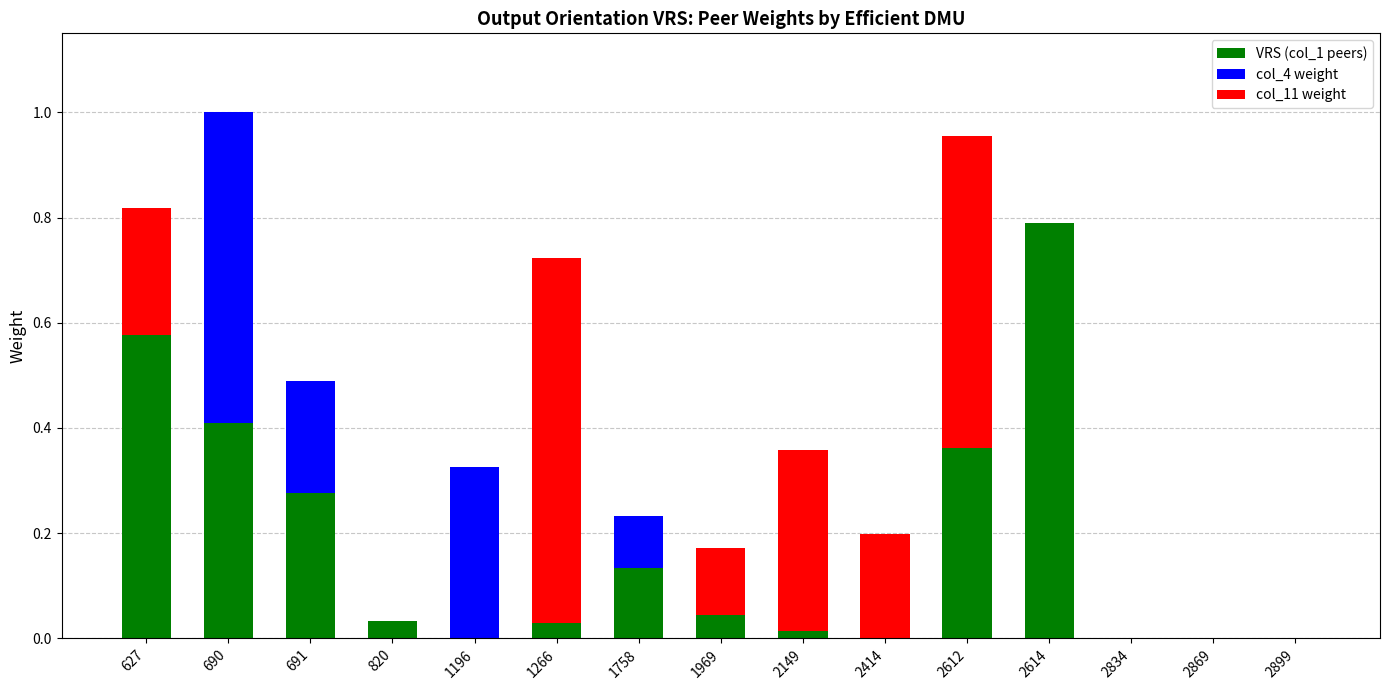

True or false: VRS (col_1 peers) has a value of 0.1 at 1758.

True